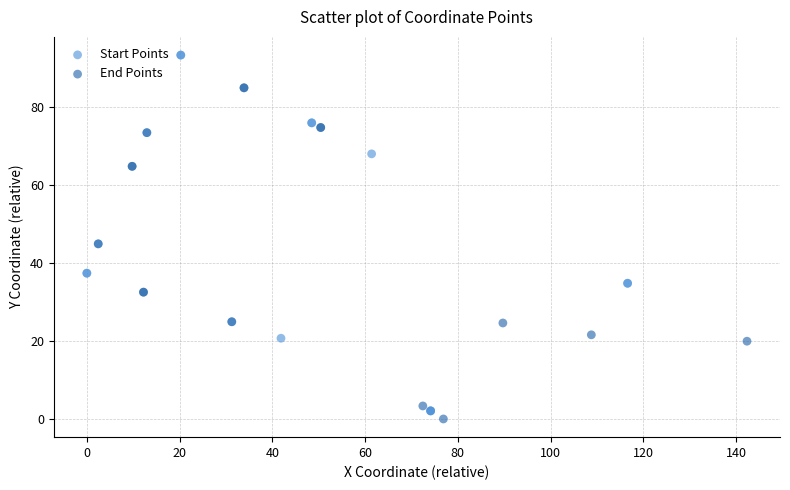

Which series contains the highest Y value?

Start Points